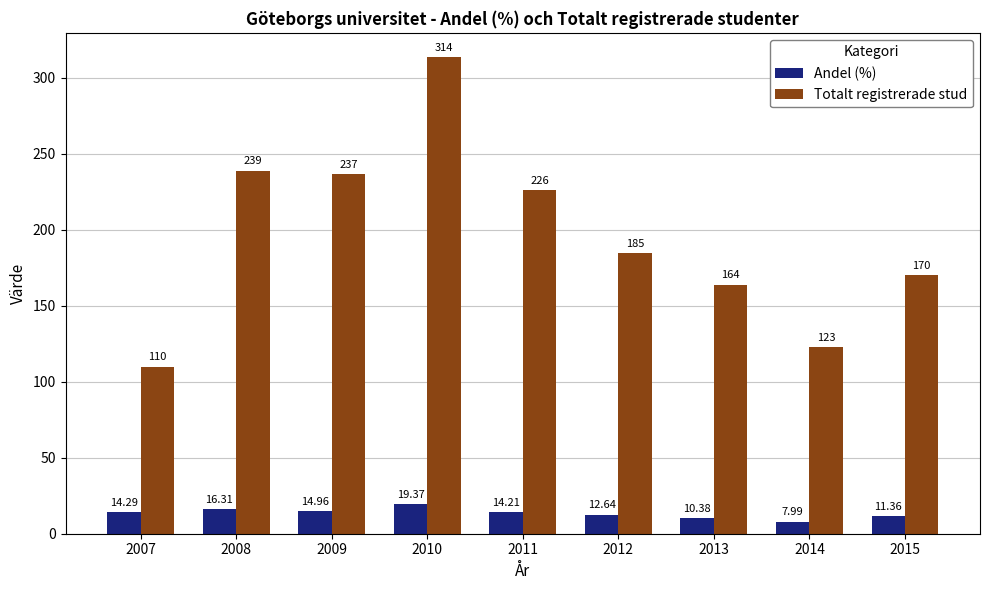

What is the sum of the Andel (%) values at 2007 and 2008?

30.6